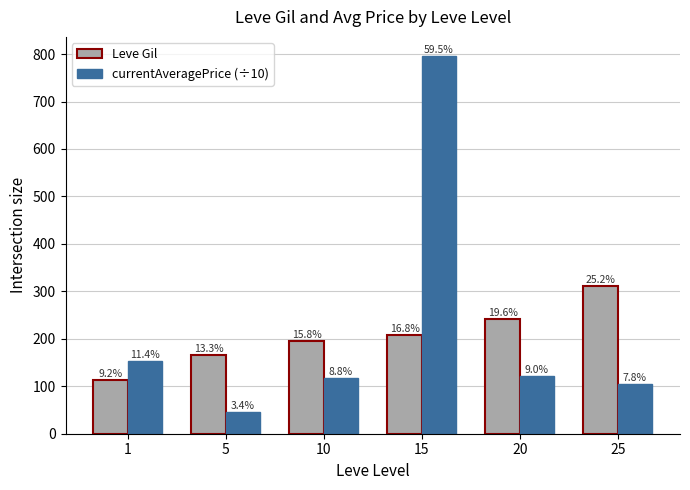

At how many categories does at least one series exceed 48?

6